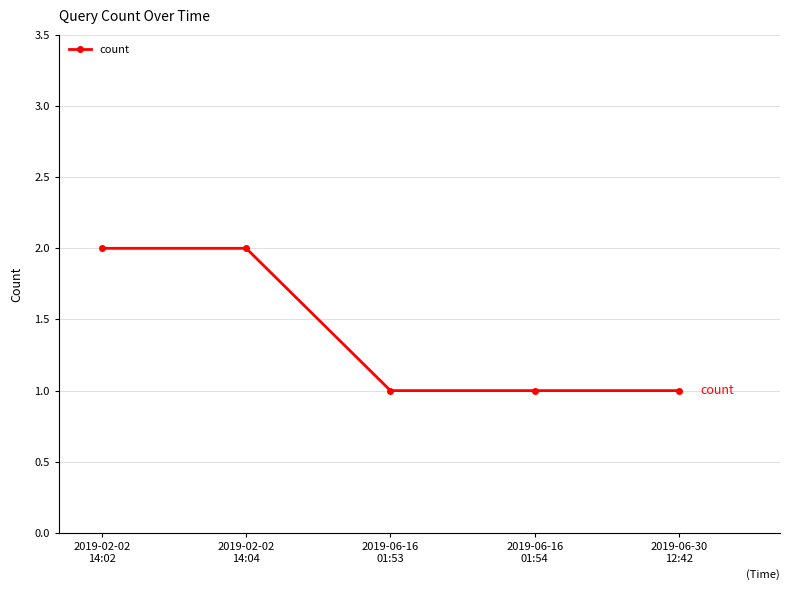

What is the difference between the second highest and minimum values?

1